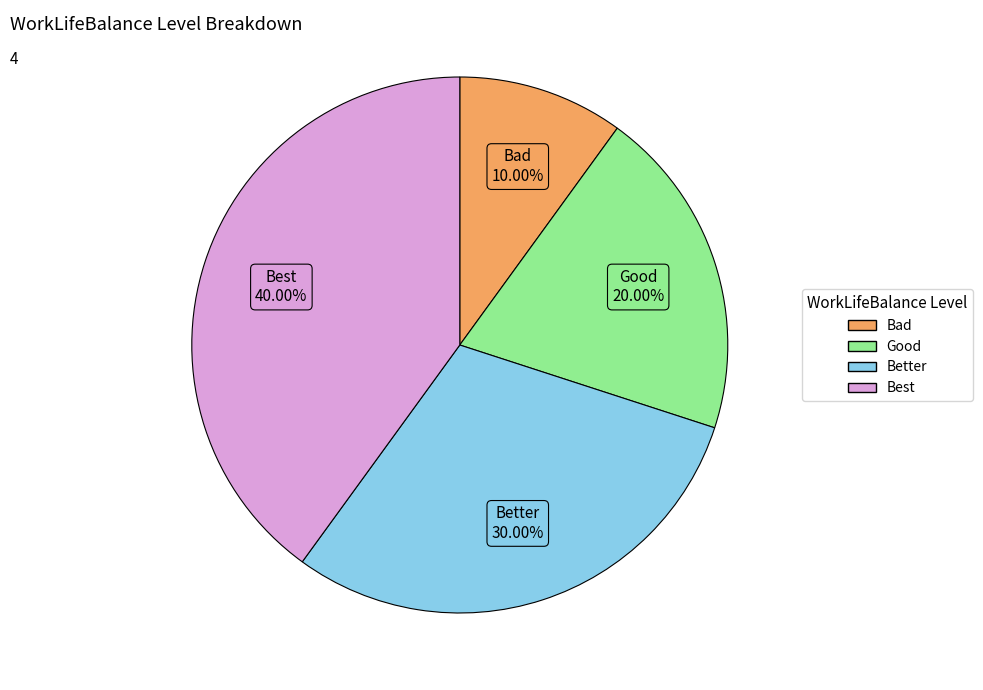

How many segments does this pie chart have?

4